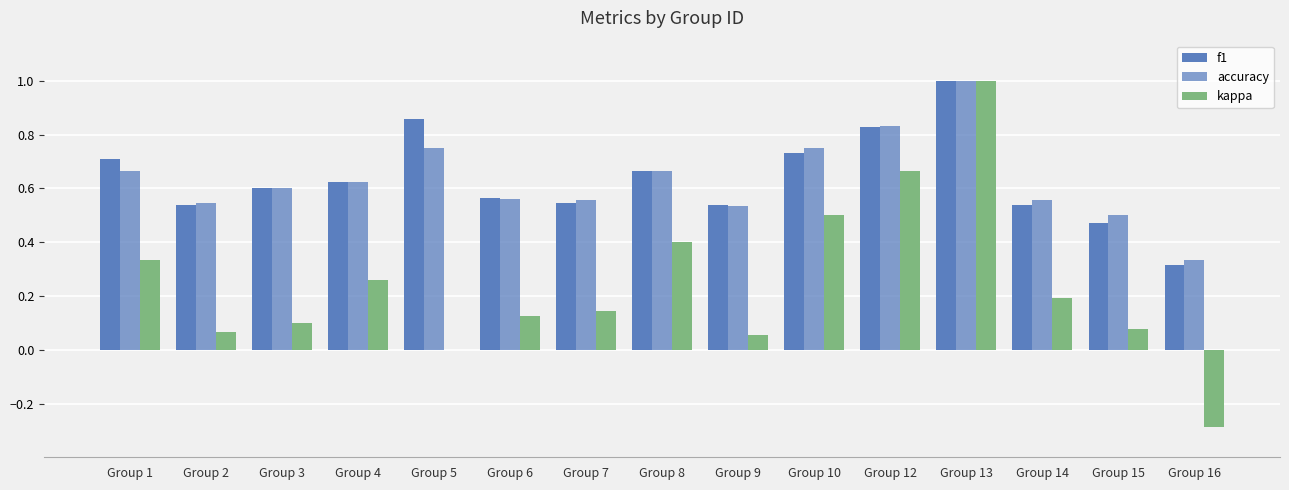

At which category is the sum across all series the highest?

Group 13